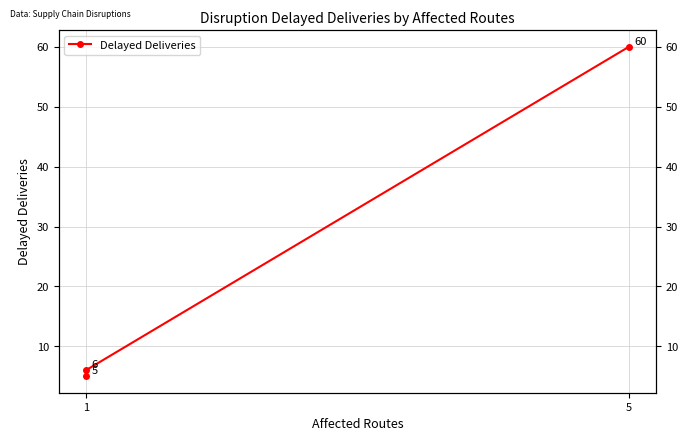

Count the number of values greater than 6.

1